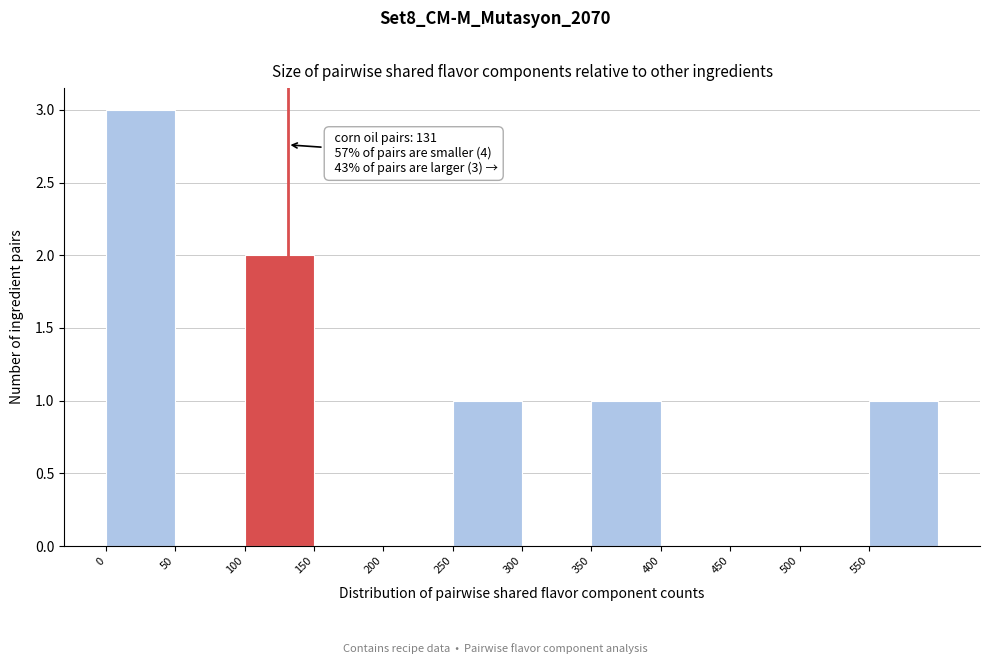

Which range on the x-axis has the tallest bar?

0 to 50